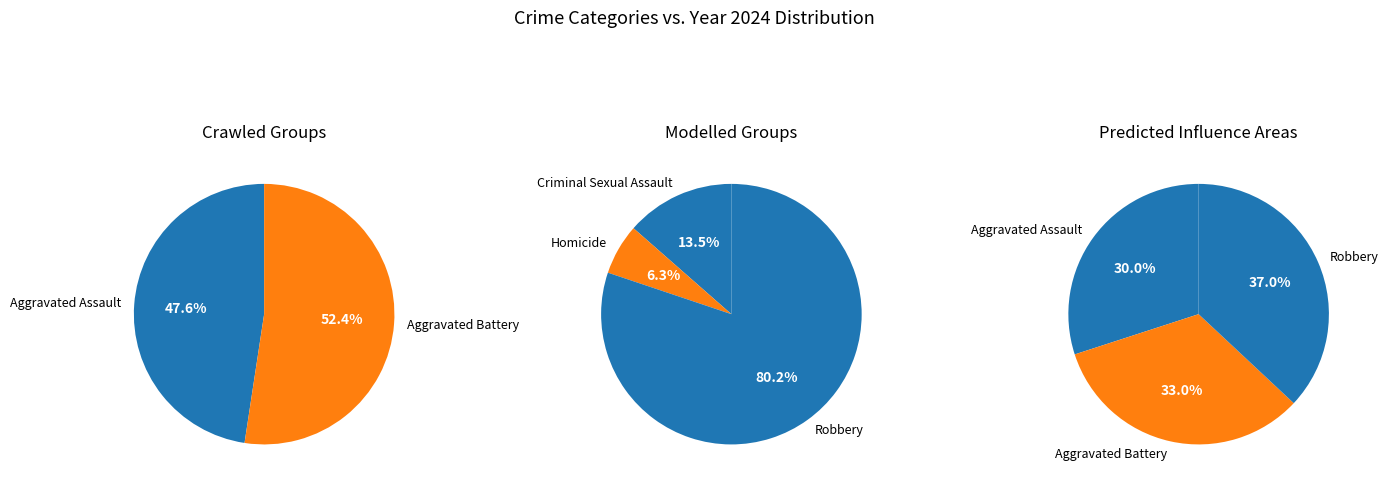

Rank the categories by value from highest to lowest.

Robbery, Aggravated Battery, Aggravated Assault, Criminal Sexual Assault, Homicide